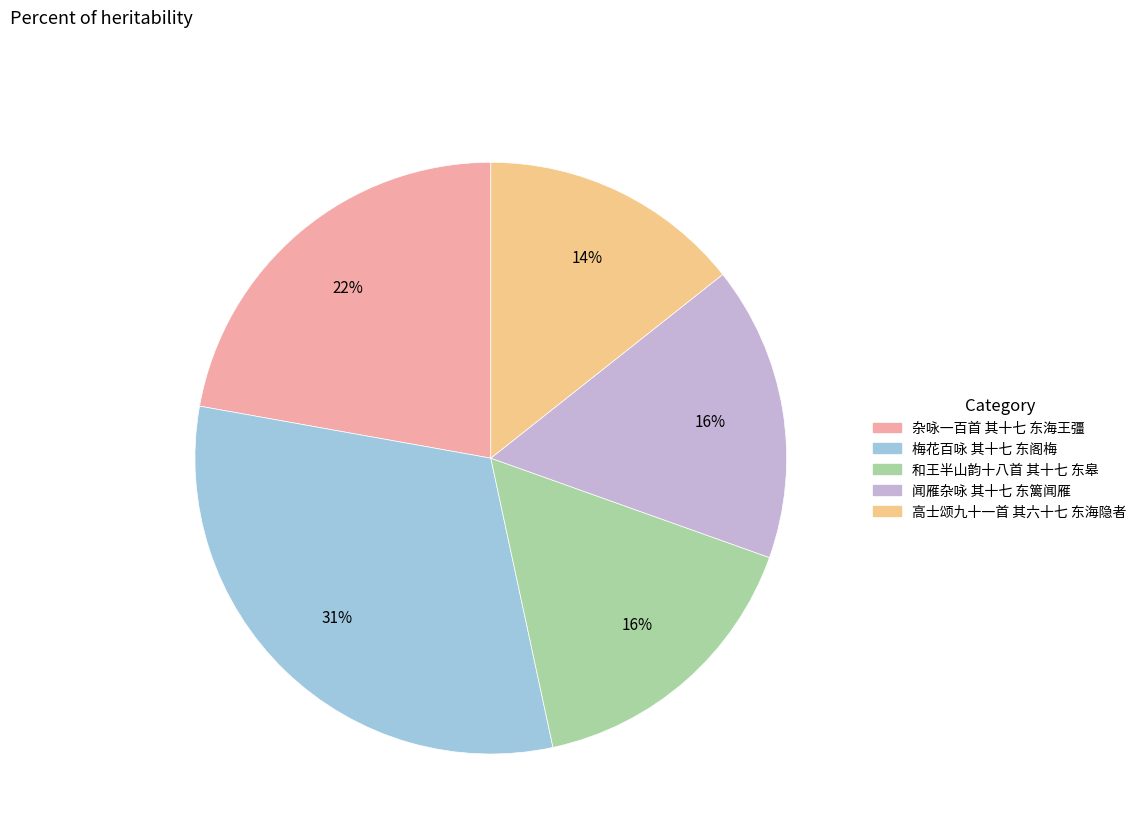

To the nearest percent, what portion does 闻雁杂咏 其十七 东篱闻雁 represent?

16%